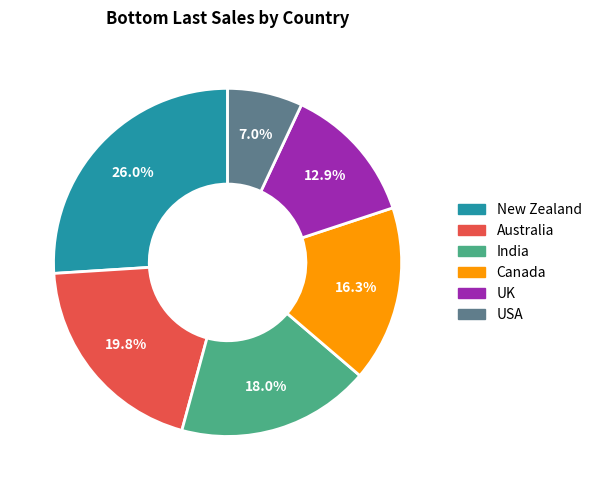

To the nearest percent, what portion does UK represent?

13%